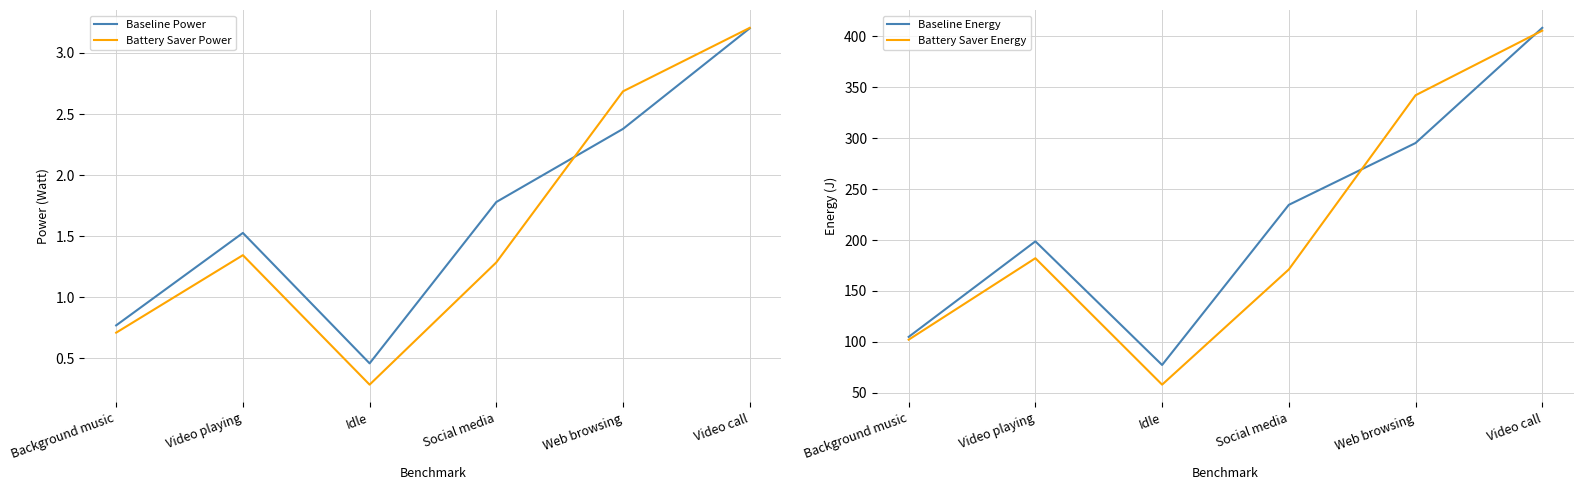

What is the label of the 1st point from the left?

Background music